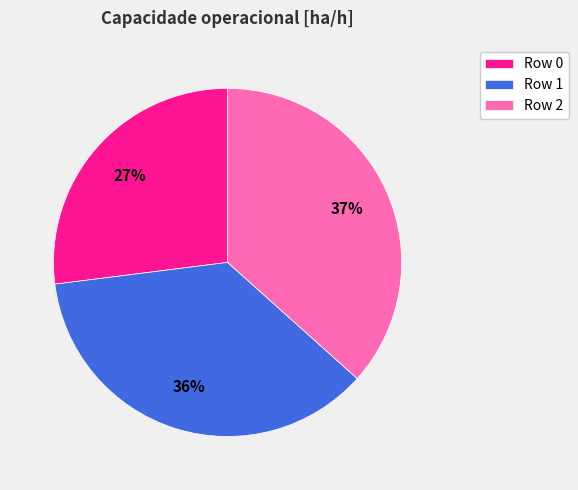

Do Row 2 and Row 0 together represent more than half of the pie?

Yes